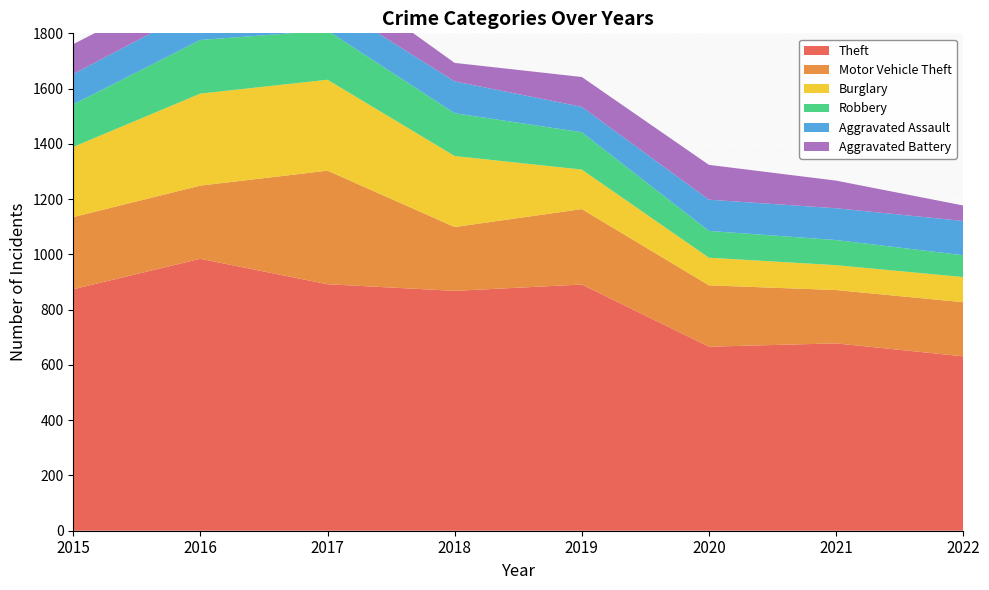

Reading right to left, list all the values displayed in this chart.

Theft: 631	678	666	891	868	892	984	874
Motor Vehicle Theft: 196	193	222	273	231	411	265	261
Burglary: 91	90	100	143	257	329	333	254
Robbery: 79	91	97	135	155	178	194	154
Aggravated Assault: 124	115	113	92	115	105	118	110
Aggravated Battery: 56	100	126	108	67	108	102	108